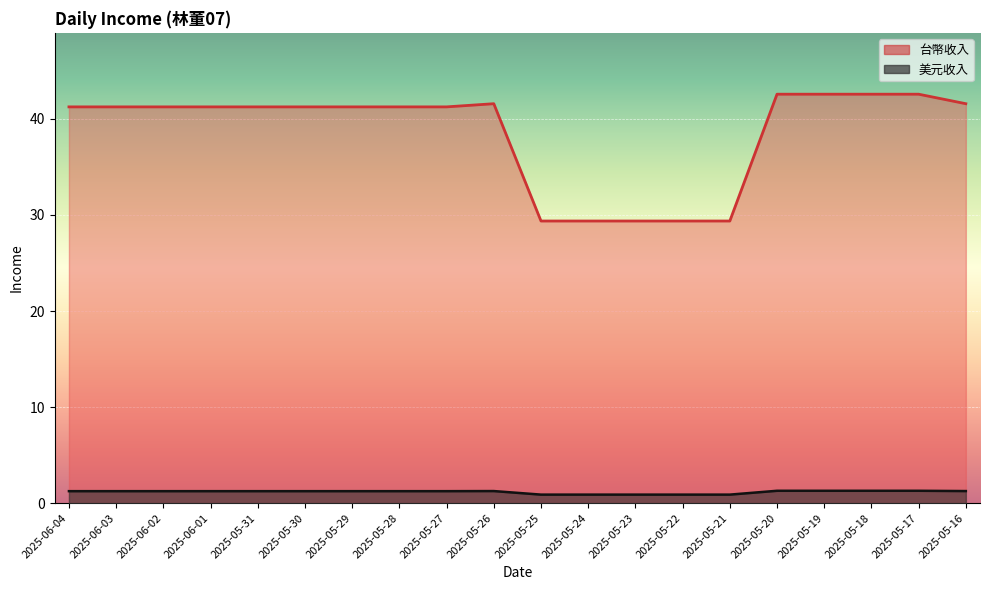

What is the sum of the 美元收入 values at 2025-05-24 and 2025-05-31?

70.6